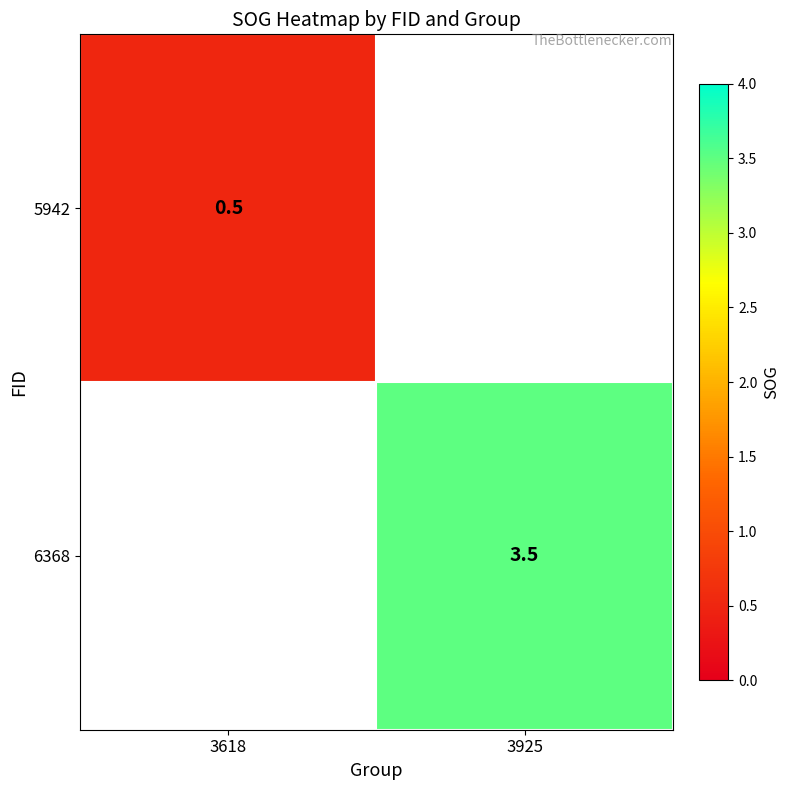

True or false: 6368 has a value of 3.5 at 3925.

True